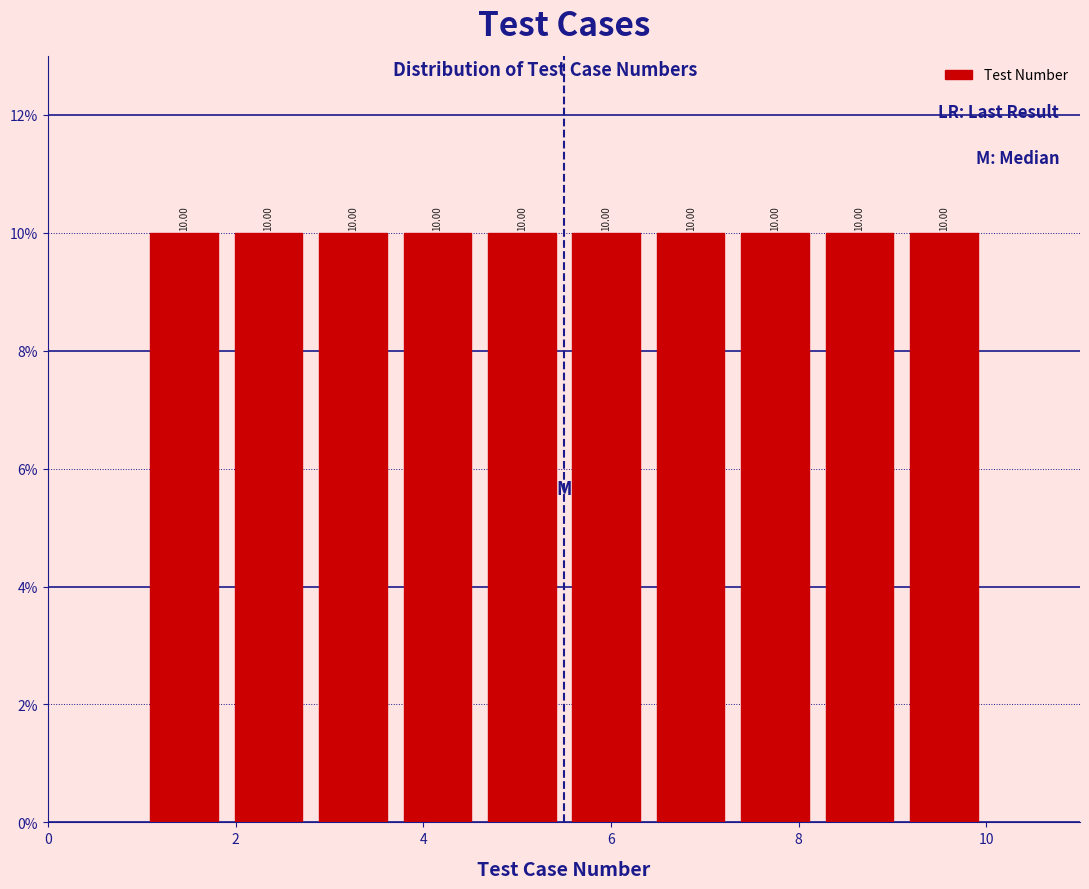

How tall is the bar that spans 5.5 to 6.4 on the x-axis? The bar edges are not printed on the chart, so give them approximately, as read against the axis.

10.00